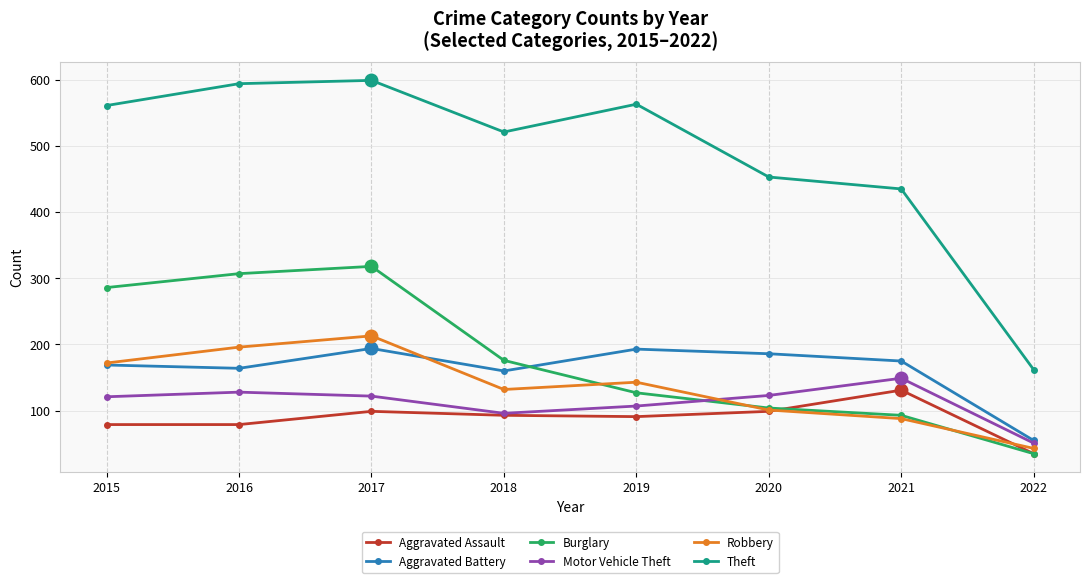

Where is Theft nearest to the value 380?

2021